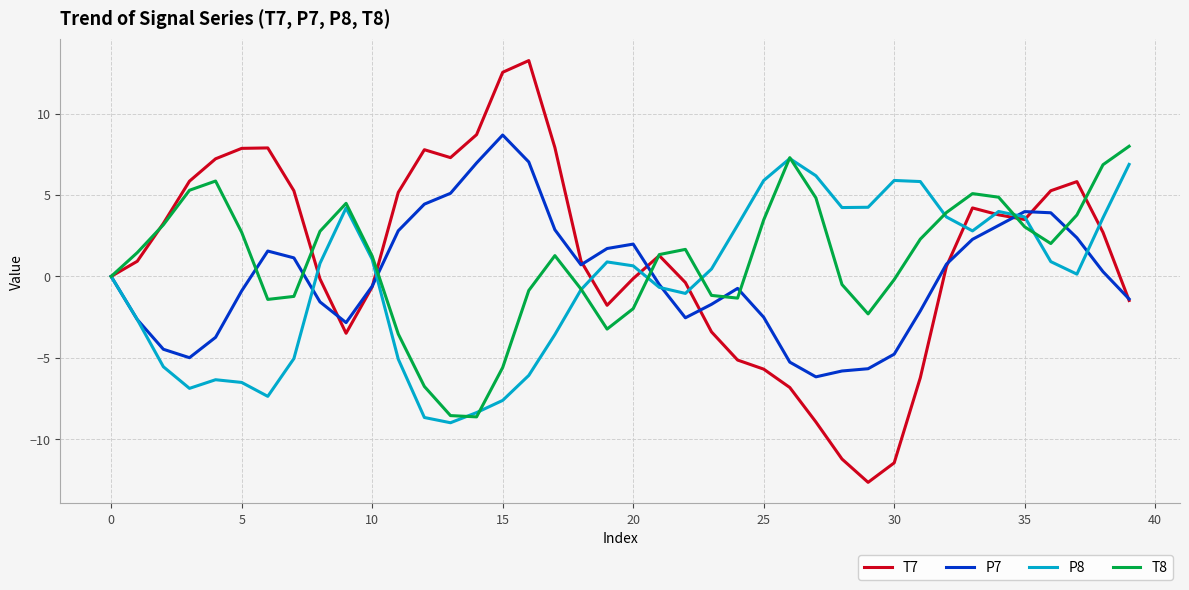

Which series has the largest range (max minus min)?

T7